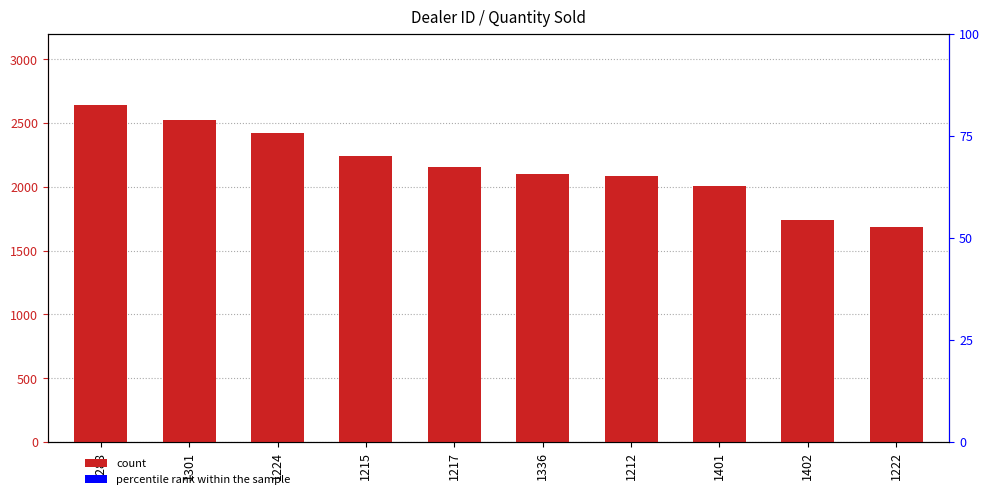

The value at 1222 is 1683. True or false?

True